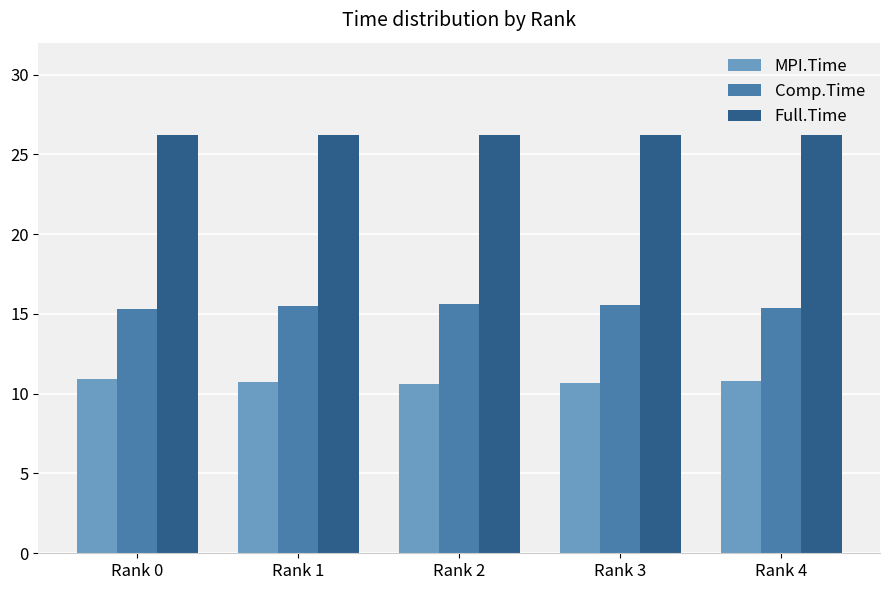

What is the sum of the Full.Time values at Rank 3 and Rank 2?

52.4